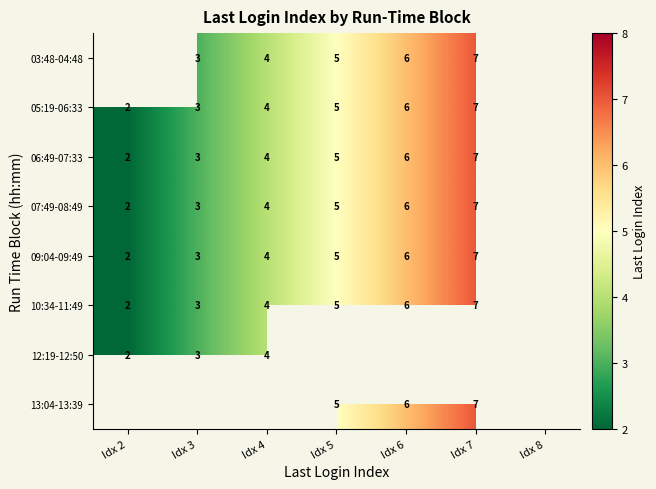

At which category does the chart reach its minimum across all series?

Idx 2